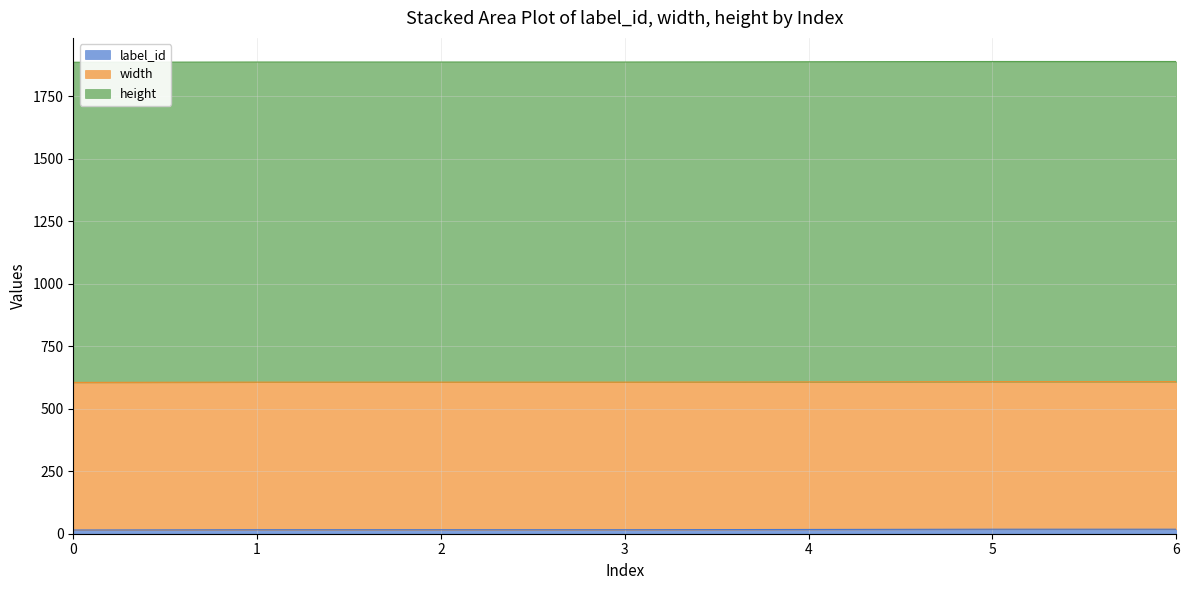

True or false: label_id has a value of 16 at 3.

True